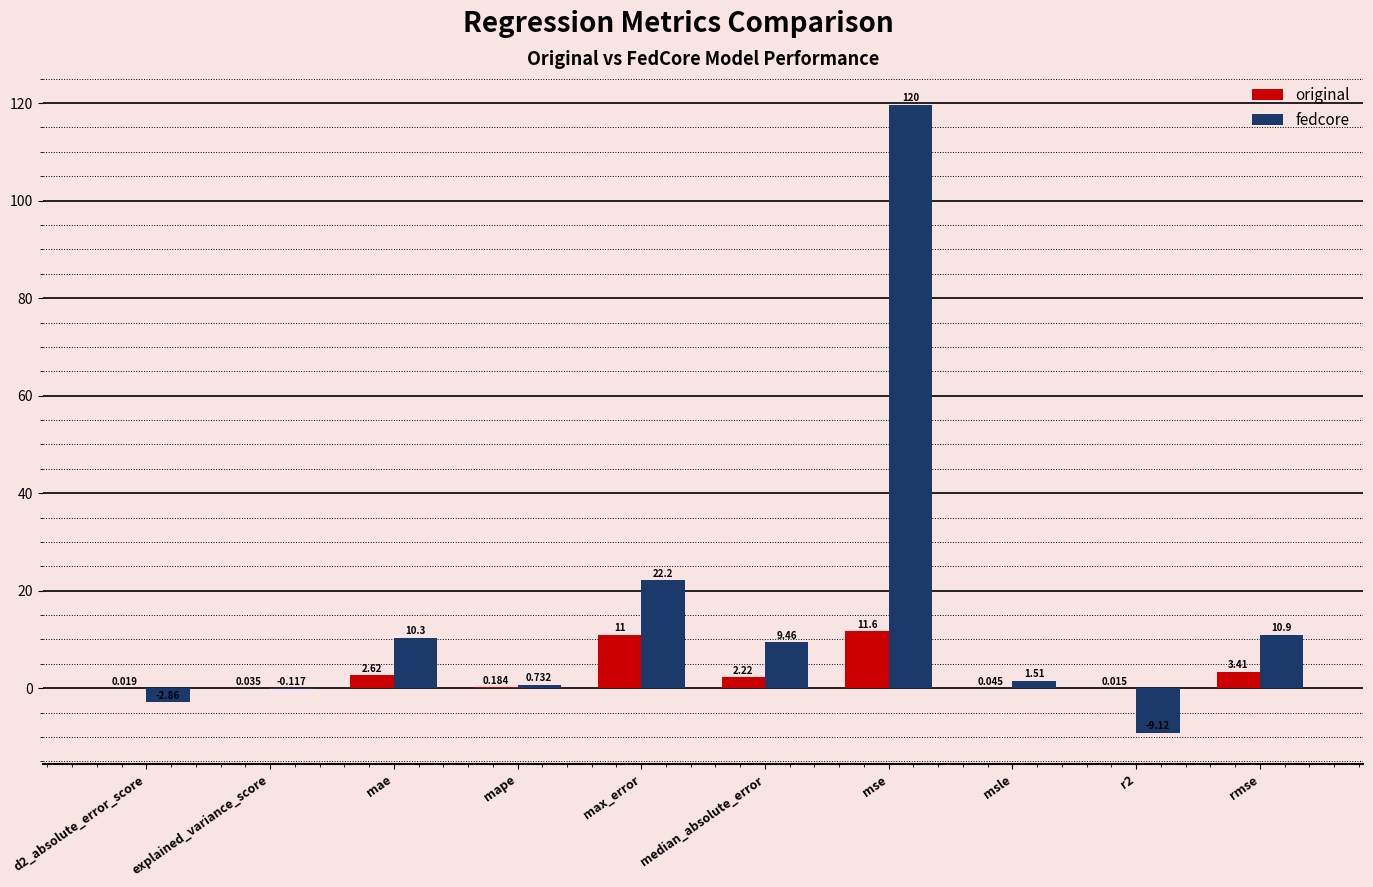

Where is fedcore nearest to the value 55?

max_error